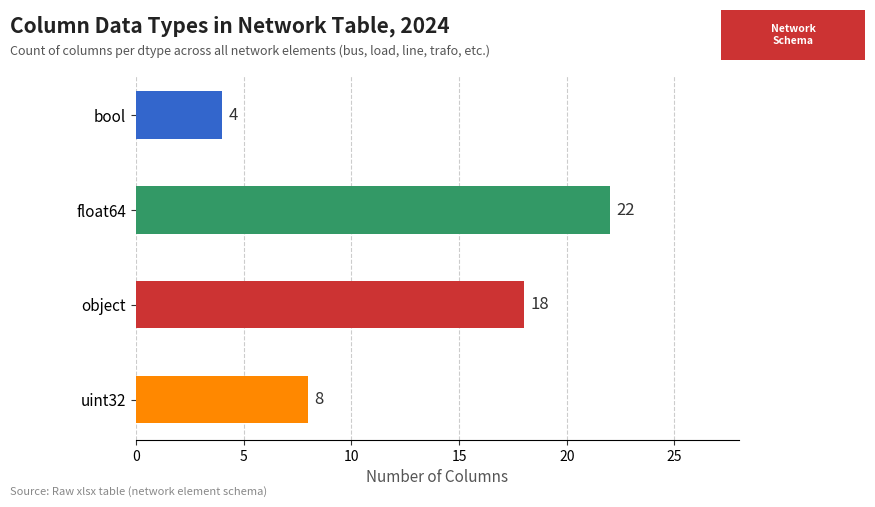

List the labels in order of value, smallest first.

bool, uint32, object, float64